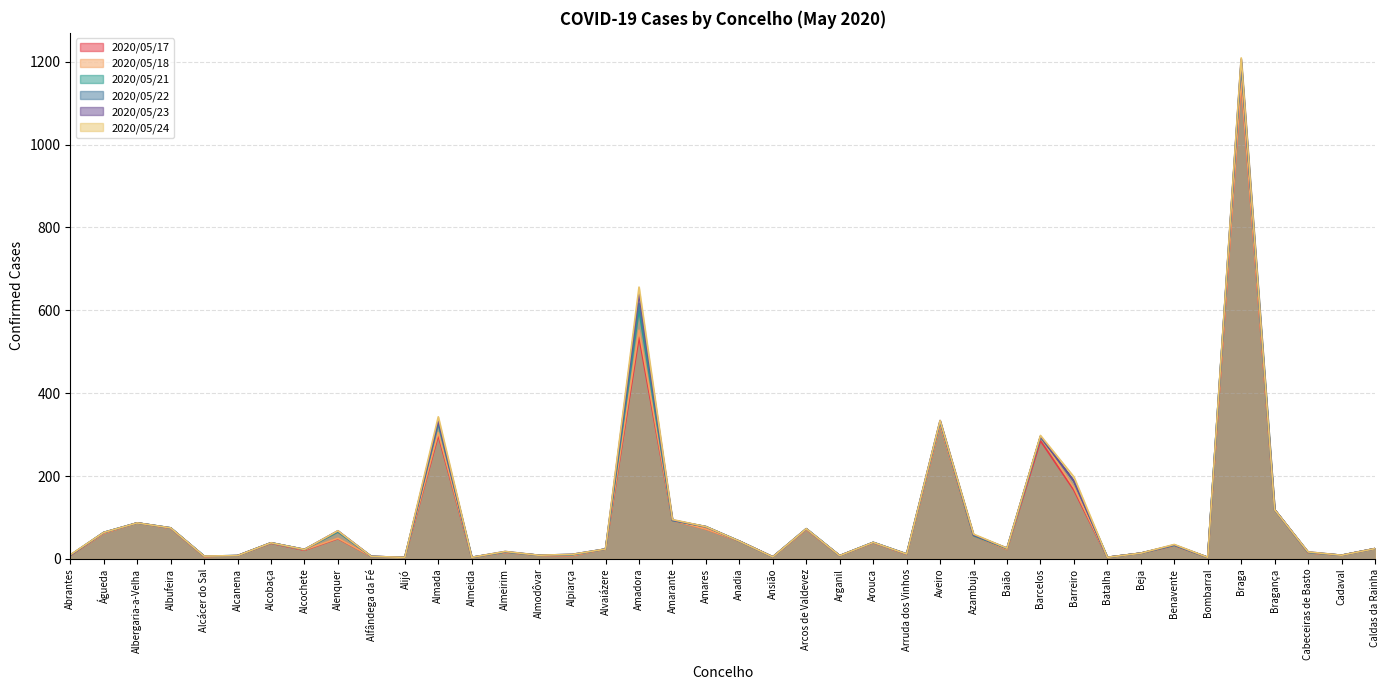

What are all the series names shown in the legend?

2020/05/17, 2020/05/18, 2020/05/21, 2020/05/22, 2020/05/23, 2020/05/24